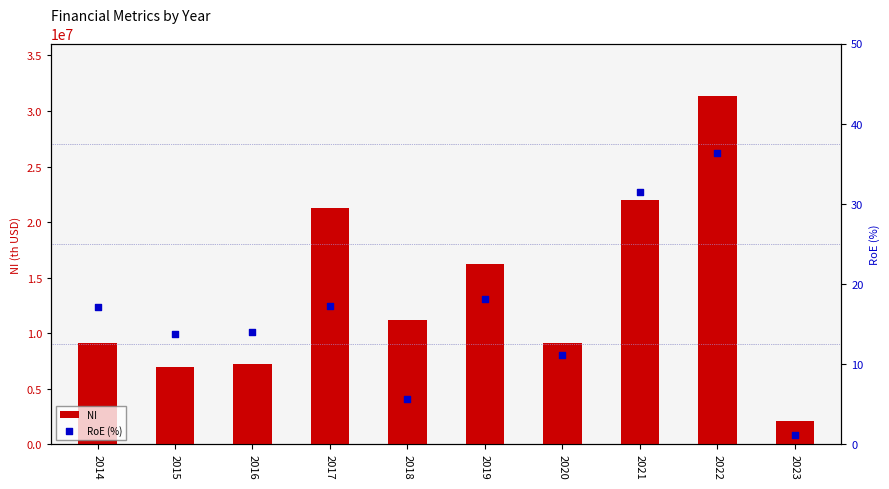

Which series has the largest total across all categories?

NI